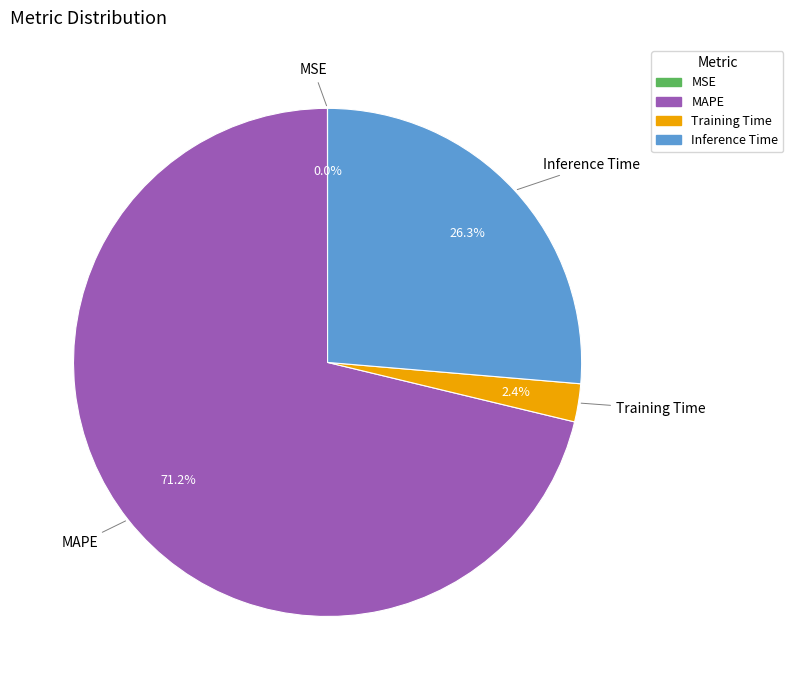

What percentage is the Inference Time slice, to the nearest percent?

26%